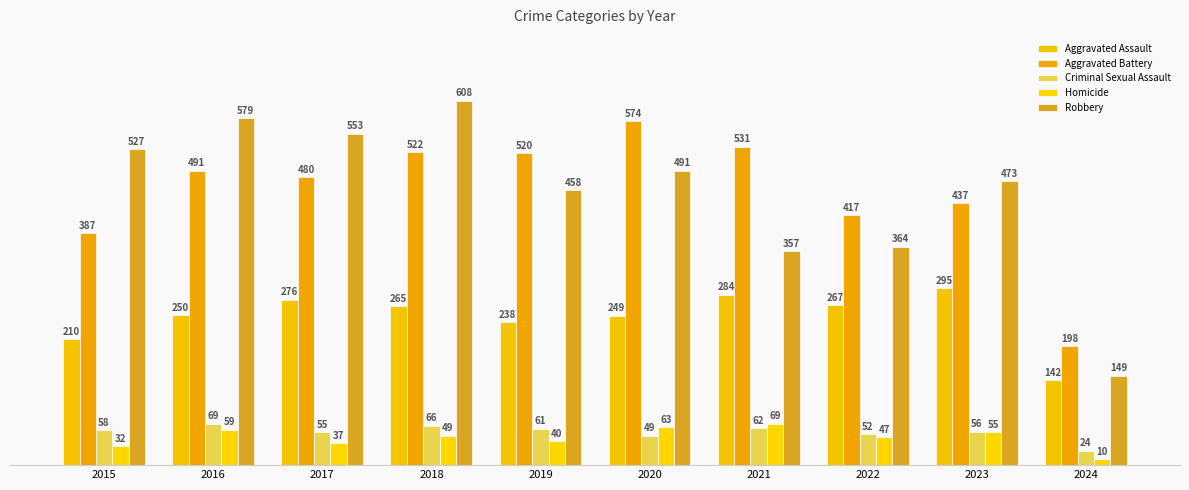

Is it true that Aggravated Battery equals 889 at 2020?

False